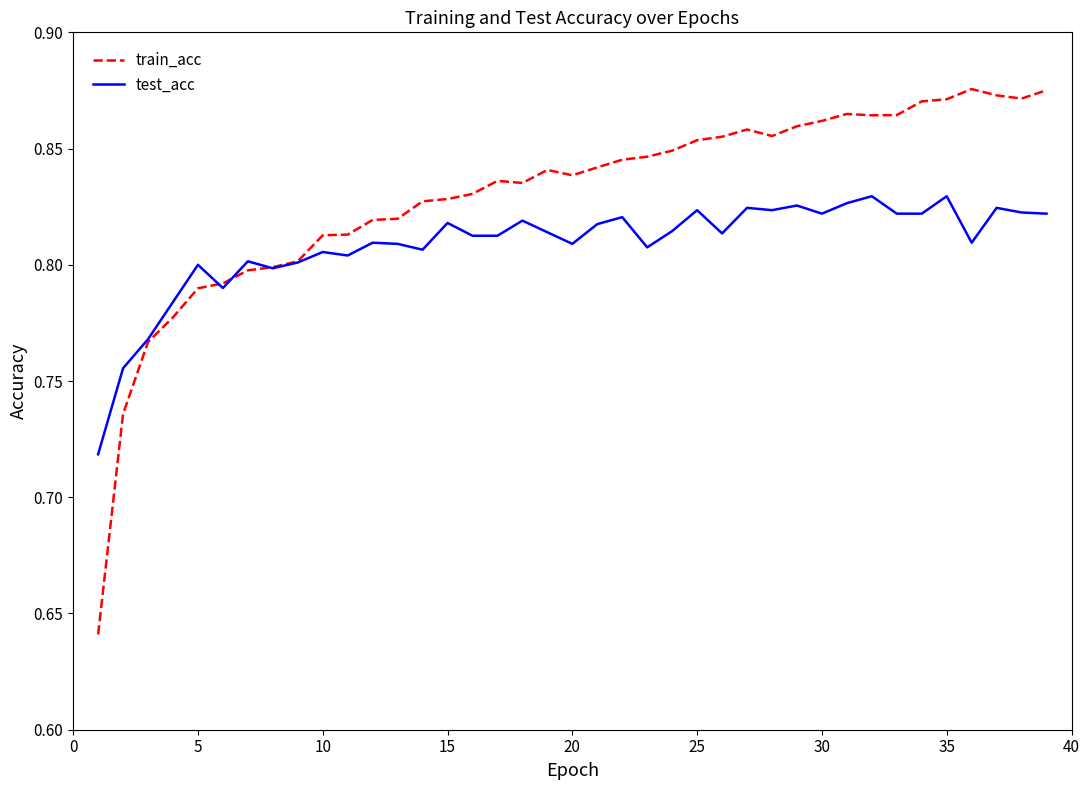

Rank the series by their average value, from highest to lowest.

train_acc, test_acc